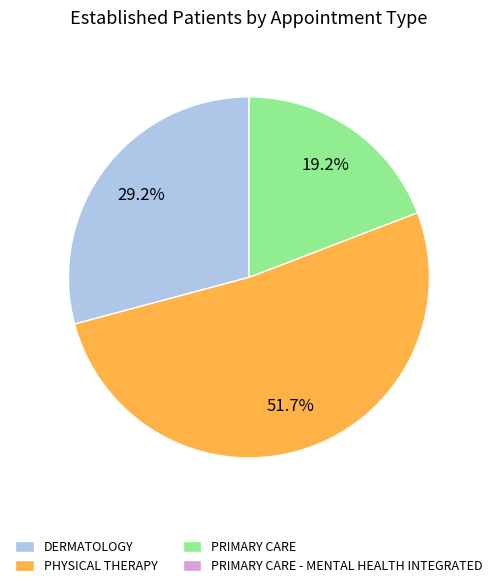

To the nearest percent, what is the difference between the largest and smallest slice percentages?

52%